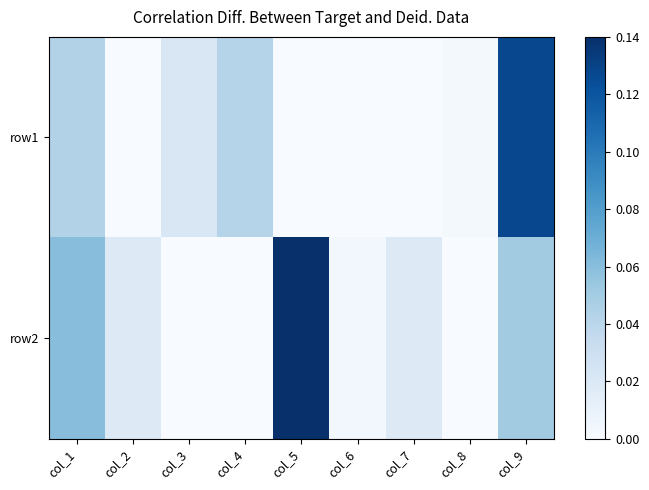

At col_1, list the series in order from smallest to largest.

row1, row2